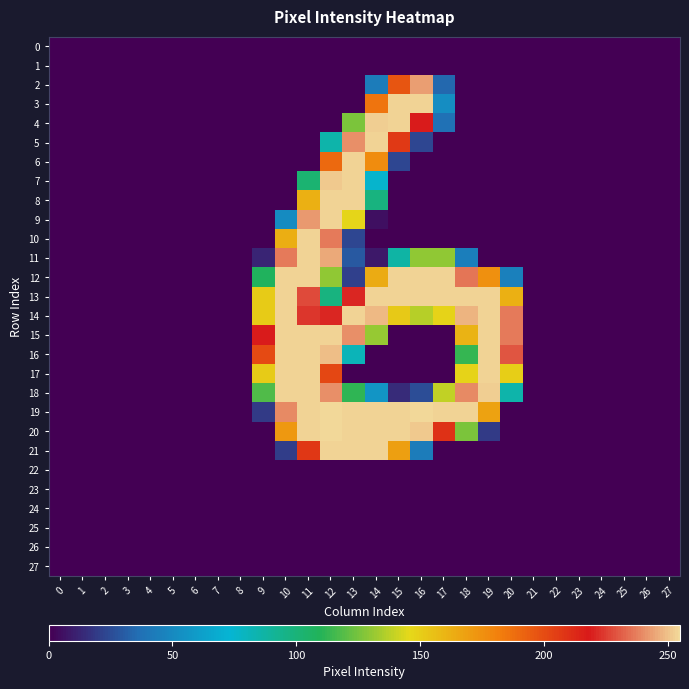

At 16, list the series in order from largest to smallest.

19, 3, 12, 13, 20, 2, 4, 14, 11, 21, 18, 5, 0, 1, 6, 7, 8, 9, 10, 15, 16, 17, 22, 23, 24, 25, 26, 27